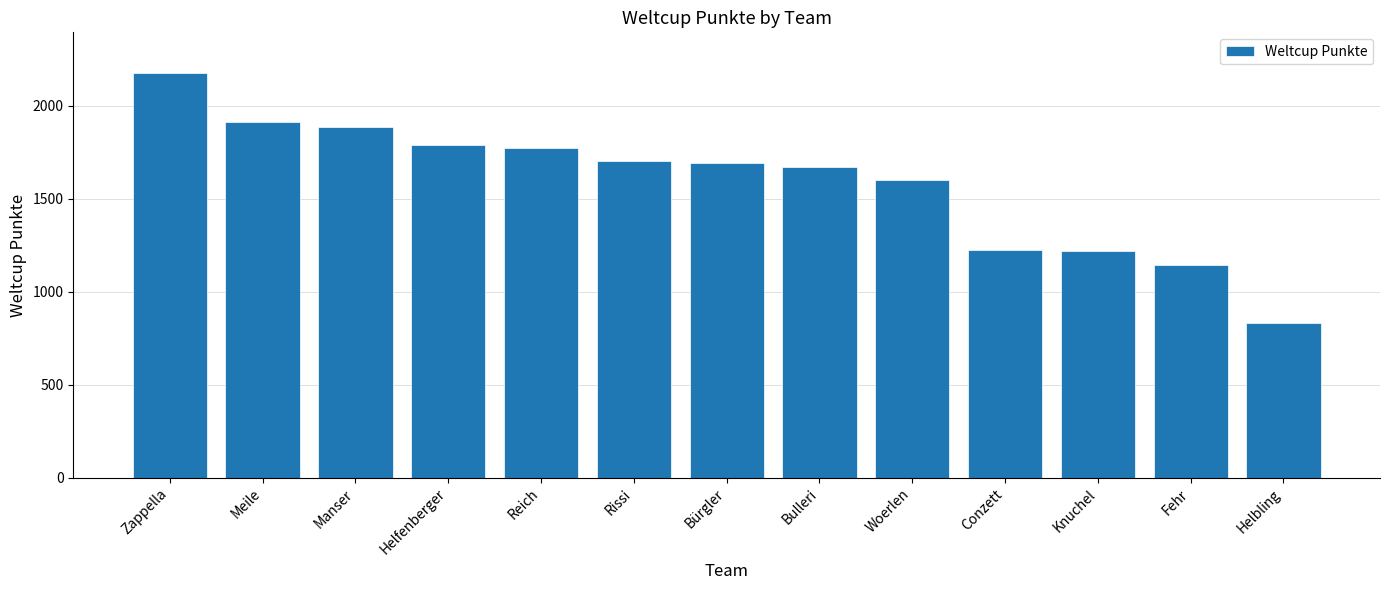

Which category has the highest value across all series?

Zappella